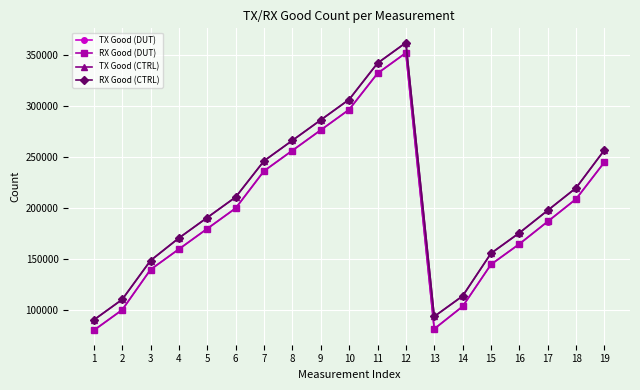

What is the lowest value of the RX Good (DUT) series?

80571